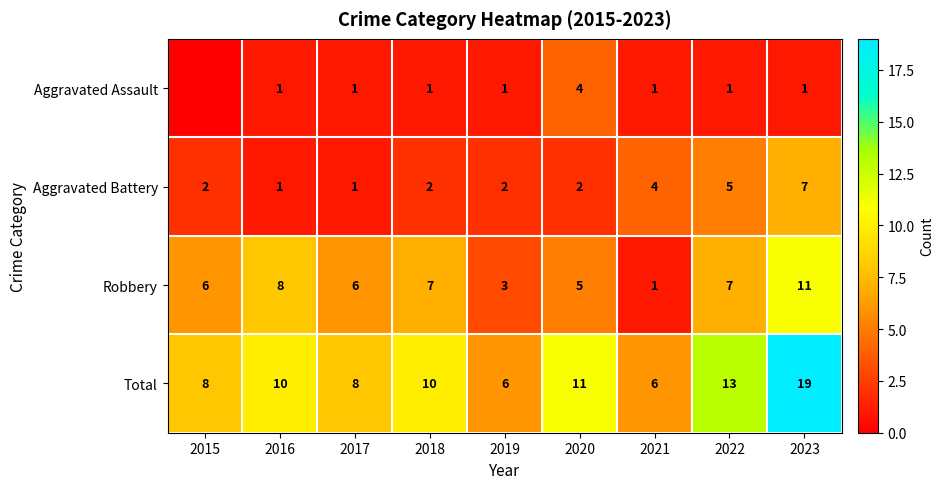

What is the highest value of the Total series?

19